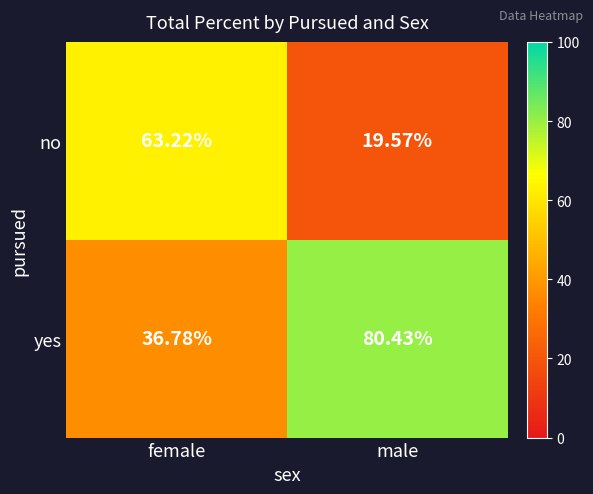

List the labels in order of yes value, largest first.

male, female